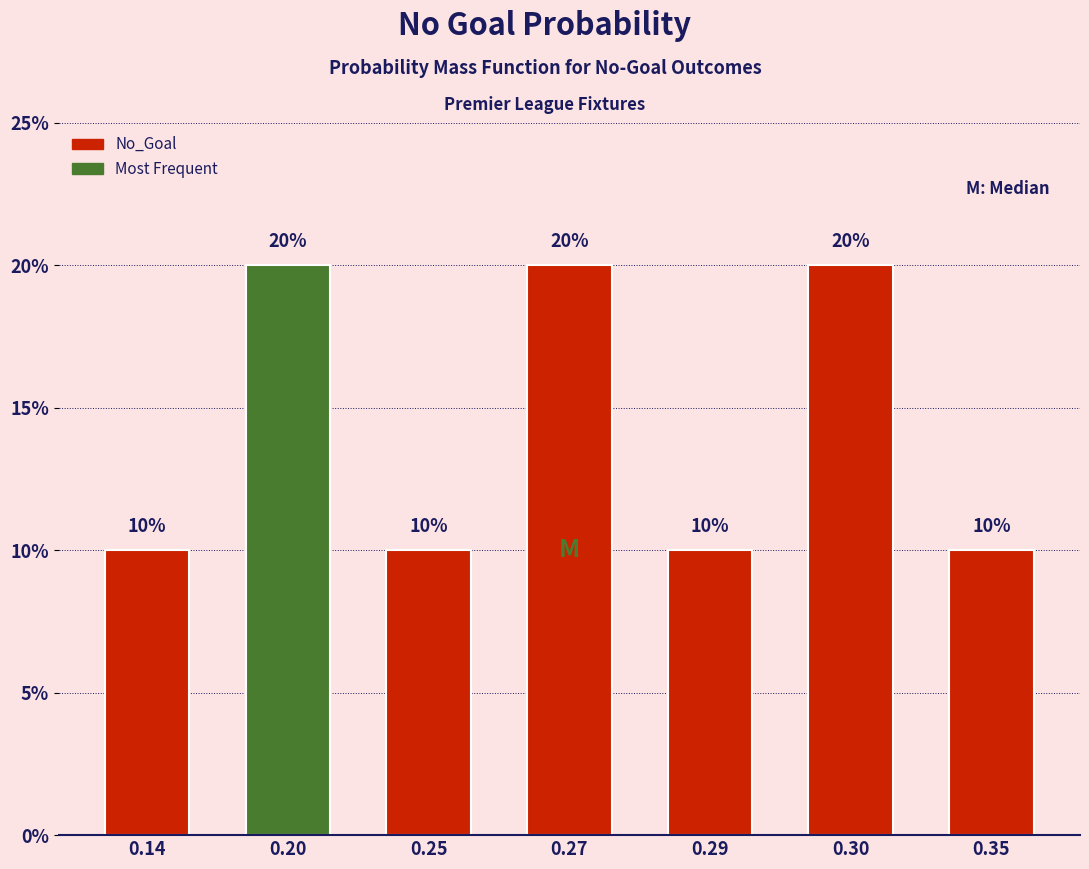

Does the chart contain any negative values?

No